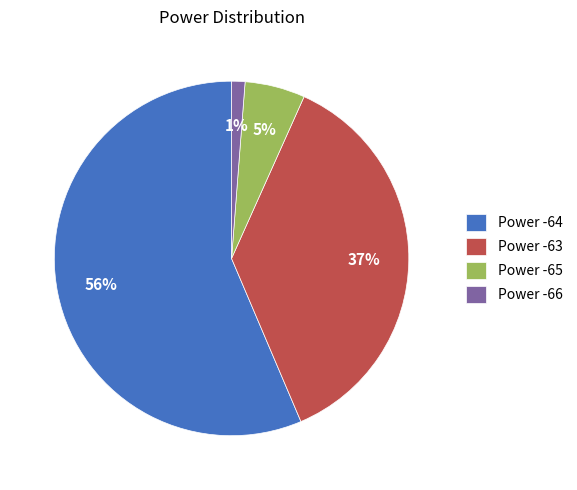

How many segments does this pie chart have?

4